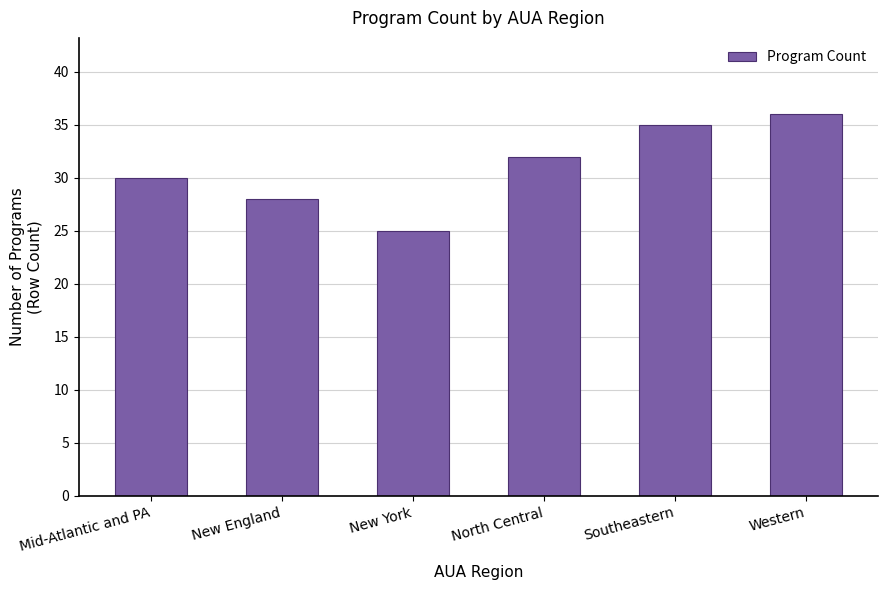

Approximately how many times larger is the value at North Central compared to New York?

1.3